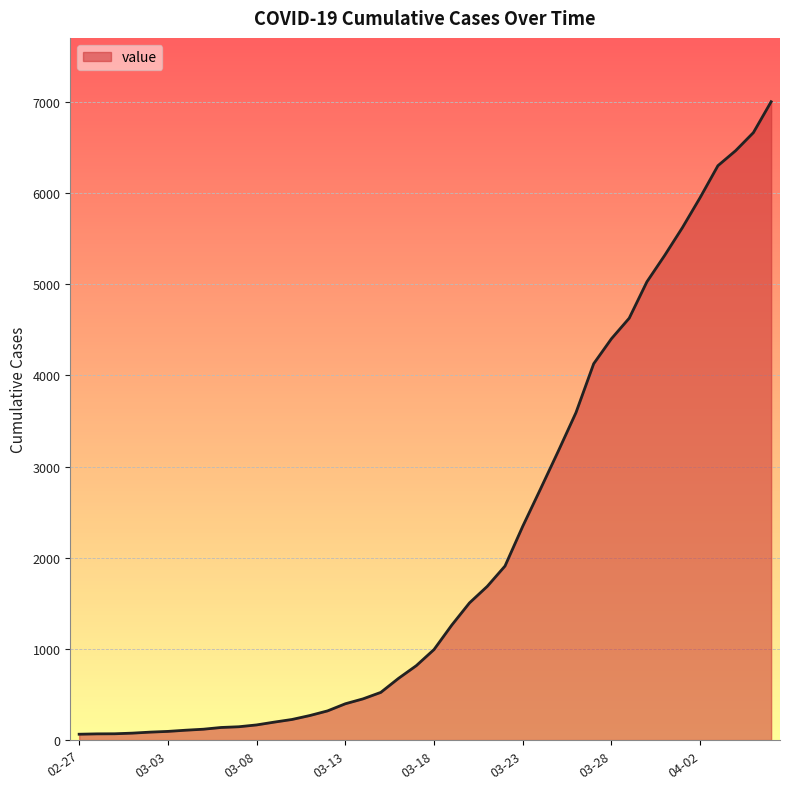

What is the difference between the maximum and minimum values?

6939